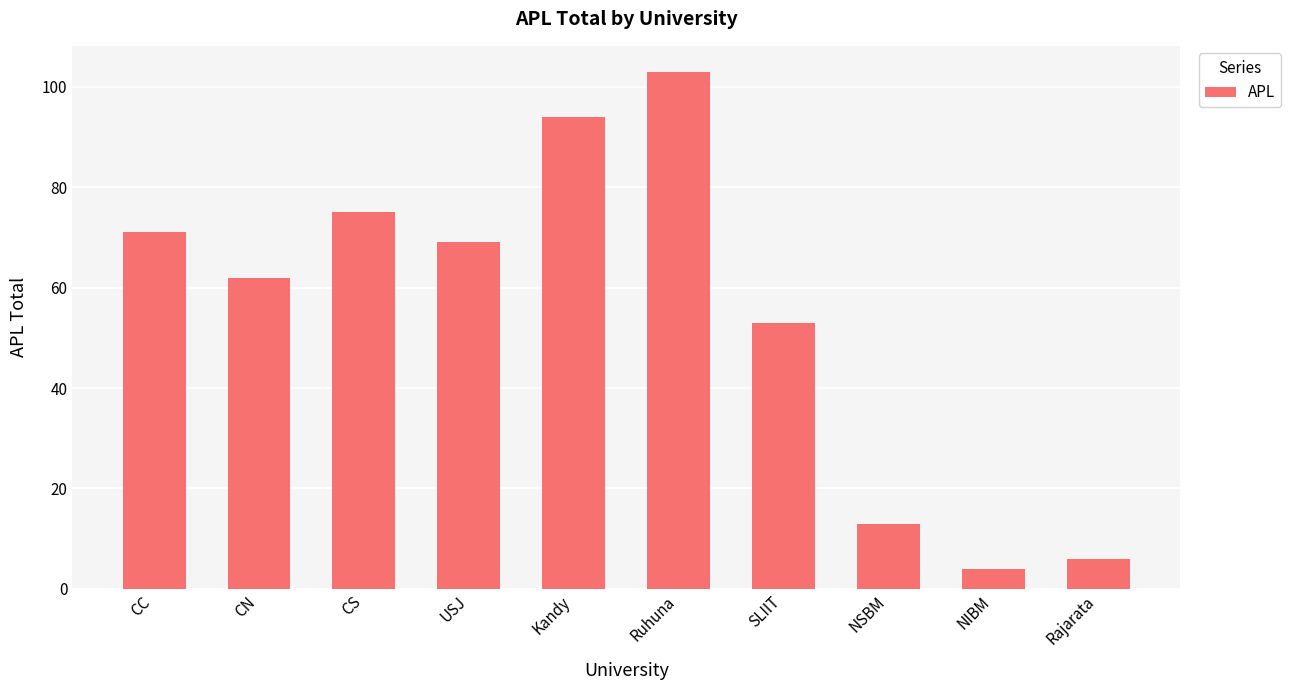

Reading left to right, list all the values displayed in this chart.

CC=71	CN=62	CS=75	USJ=69	Kandy=94	Ruhuna=103	SLIIT=53	NSBM=13	NIBM=4	Rajarata=6